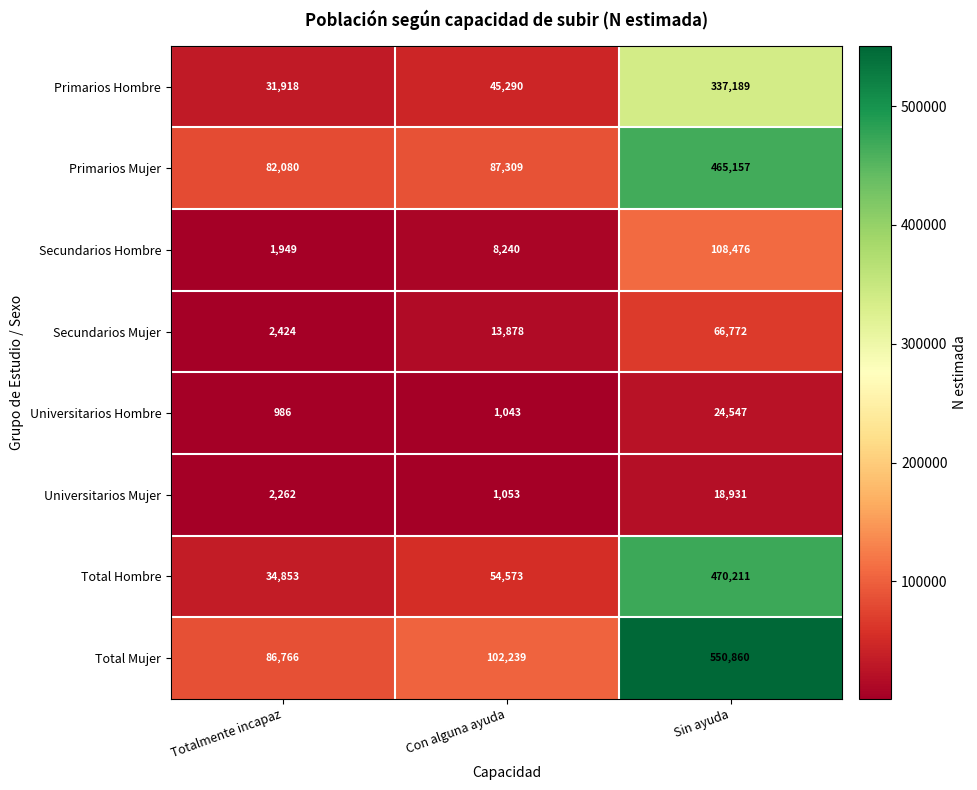

What is the sum of all Total Hombre values?

559637